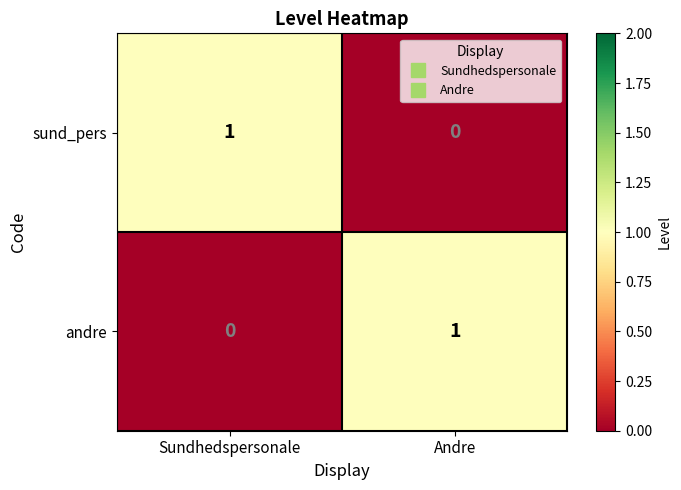

Which category has the lowest value in the sund_pers series?

Andre